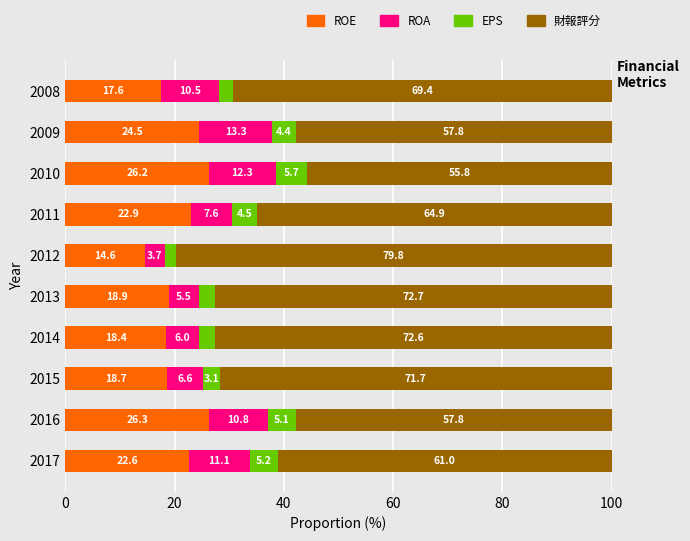

What is the maximum value for ROE?

26.3